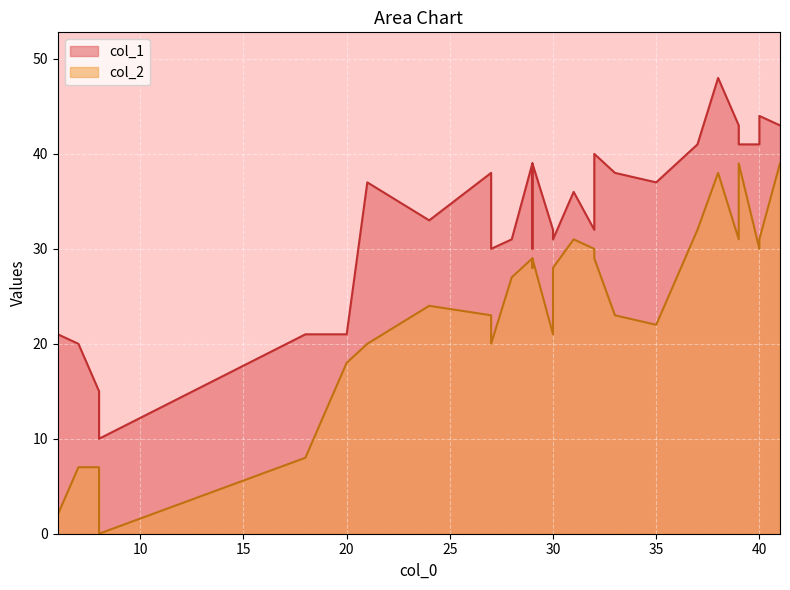

What is the value of the col_2 point at the 28th from the left?

38